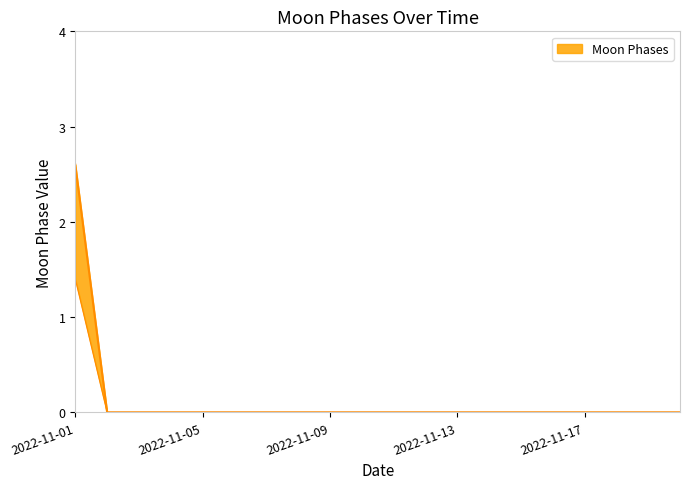

Rank the categories by value from lowest to highest.

2022-11-02, 2022-11-03, 2022-11-04, 2022-11-05, 2022-11-06, 2022-11-07, 2022-11-08, 2022-11-09, 2022-11-10, 2022-11-11, 2022-11-12, 2022-11-13, 2022-11-14, 2022-11-15, 2022-11-16, 2022-11-17, 2022-11-18, 2022-11-19, 2022-11-20, 2022-11-01